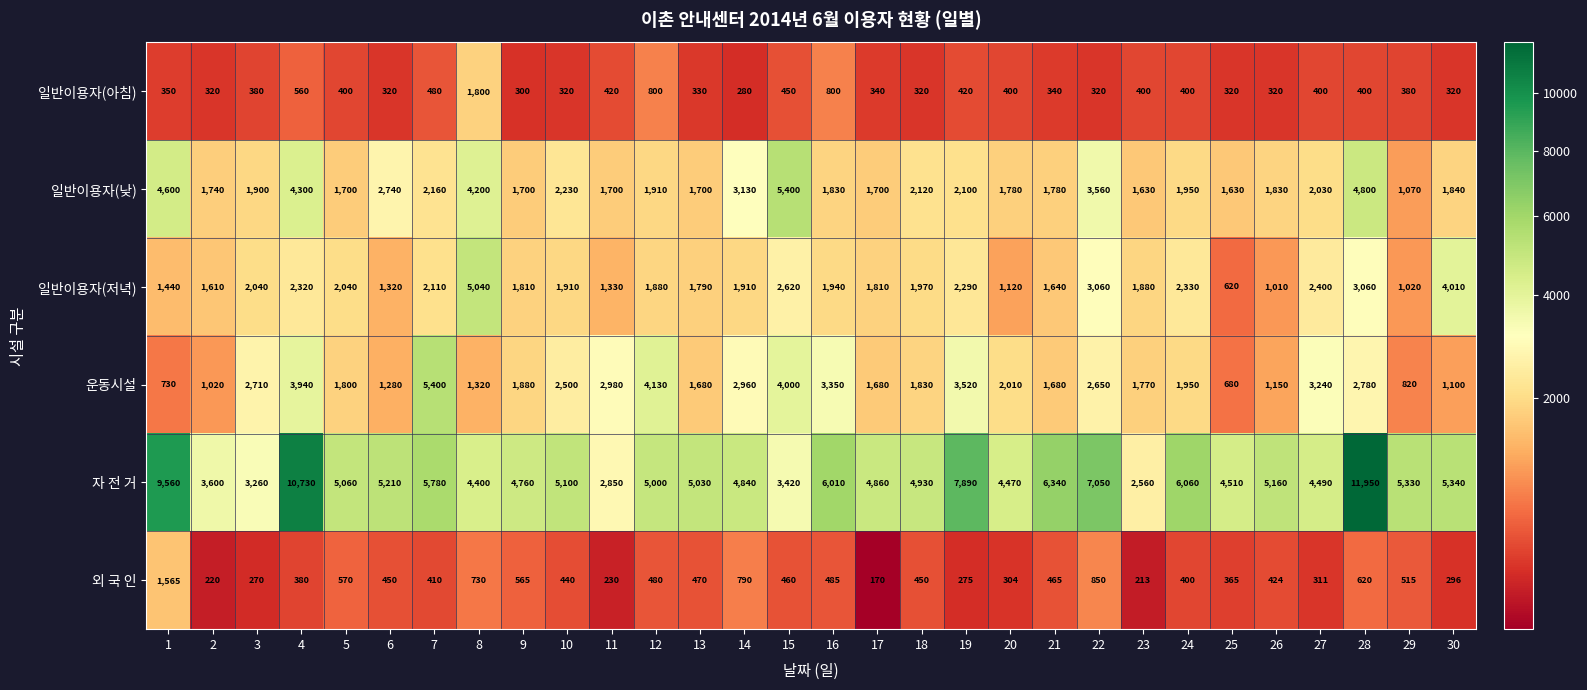

What is the sum of the 외 국 인 values at 23 and 21?

678